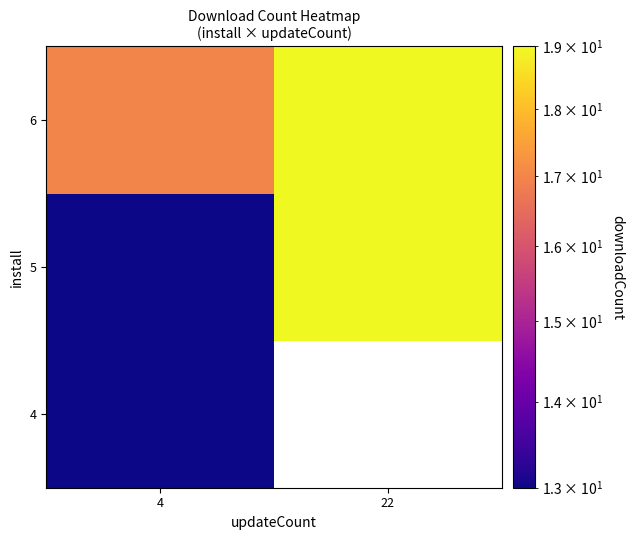

What is the greatest value displayed?

19.0